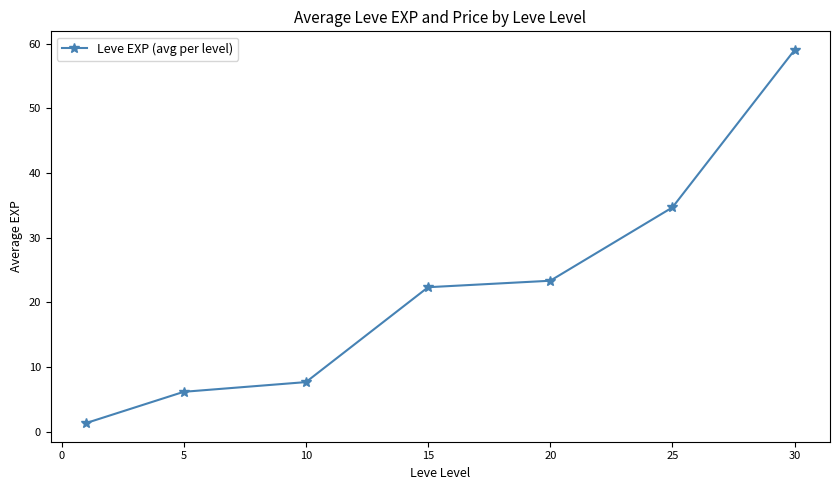

What is the value of the 6th point from the left?

34.7